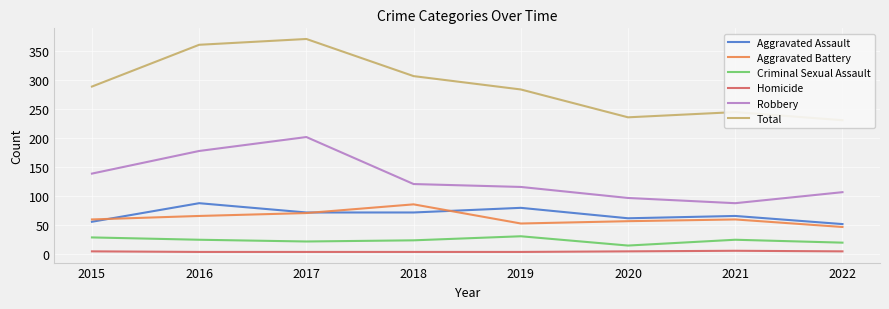

At which category is the sum across all series the highest?

2017